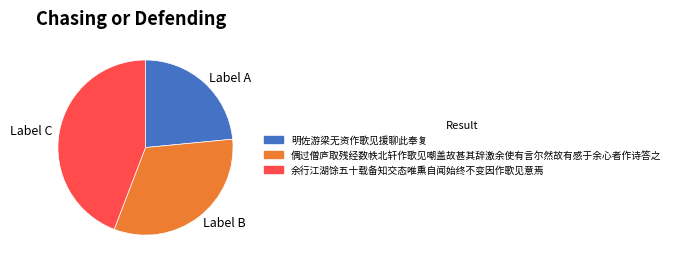

Is the sum of Label B and Label A greater than half?

Yes